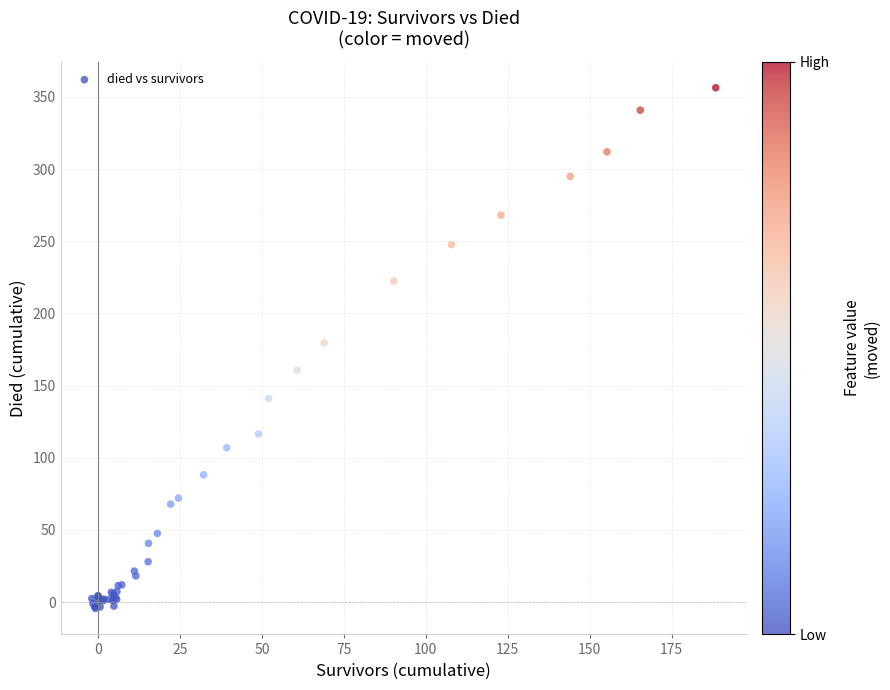

What Y value in the scatter plot is closest to 175?

179.7